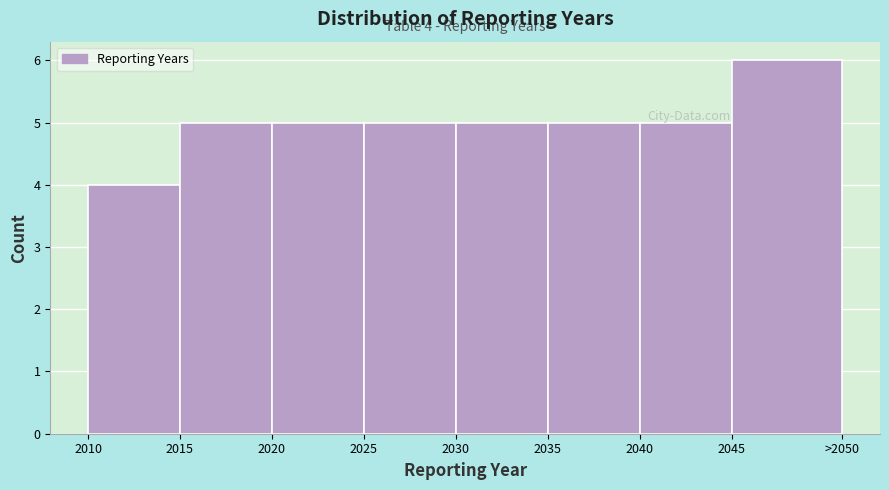

What is the approximate value at 2030?

5